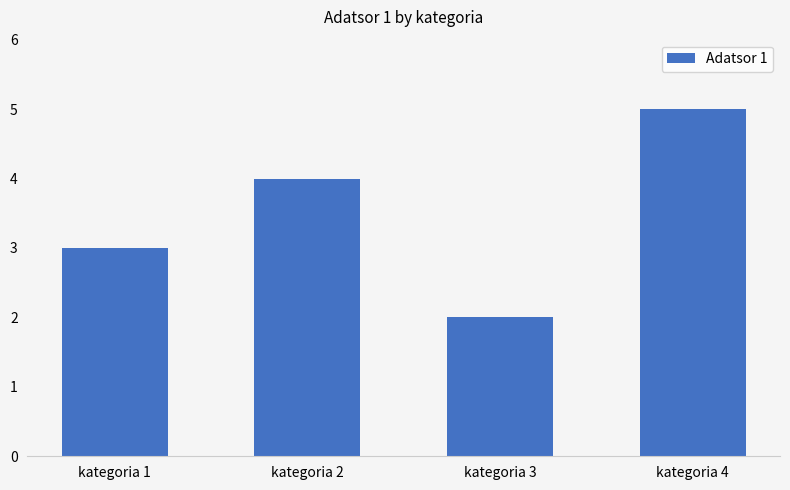

What is the change in value from kategoria 2 to kategoria 4?

+1